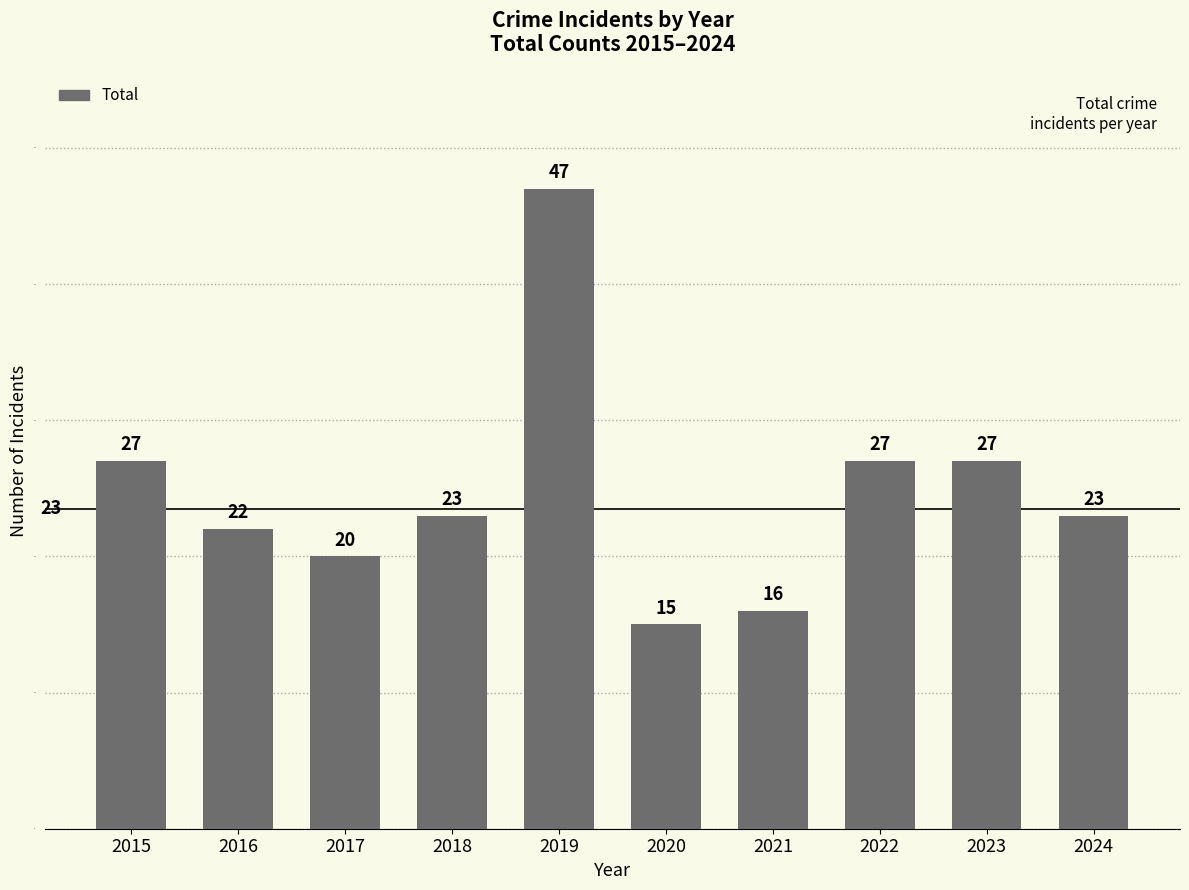

The chart shows a value of 27 at 2022. True or false?

True